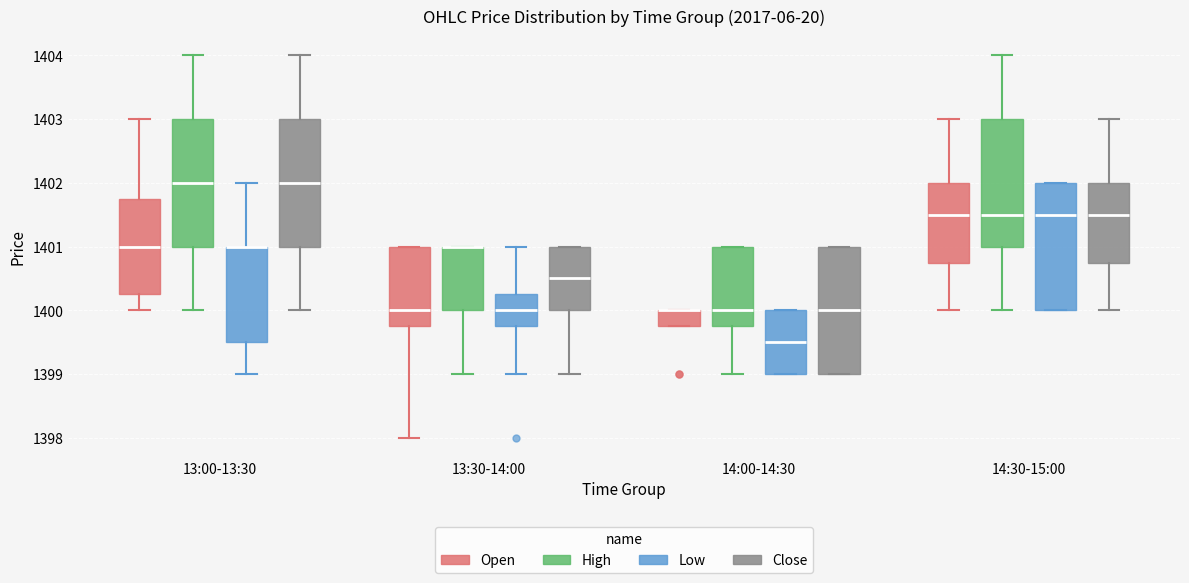

Where is the upper edge of the box for 14:00-14:30 (High) on the y-axis? The values are not printed on the chart, so give them approximately, as read against the axis.

1401.0